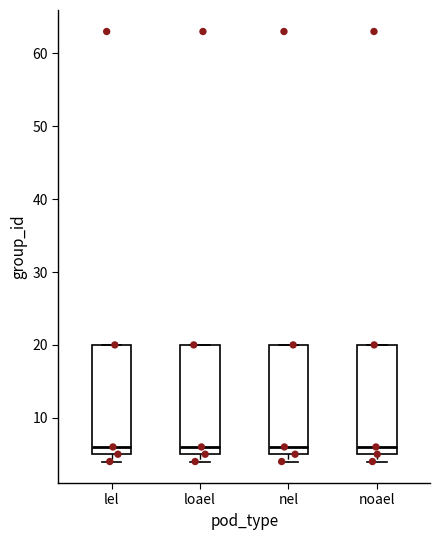

Reading left to right, transcribe this box plot: for each box, give where its median line is, the range the box spans, and where its two whiskers end, as read against the y-axis. The values are not printed on the chart, so give them approximately, as read against the axis.

lel: median 6, box 5 to 20, whiskers 4 to 20
loael: median 6, box 5 to 20, whiskers 4 to 20
nel: median 6, box 5 to 20, whiskers 4 to 20
noael: median 6, box 5 to 20, whiskers 4 to 20